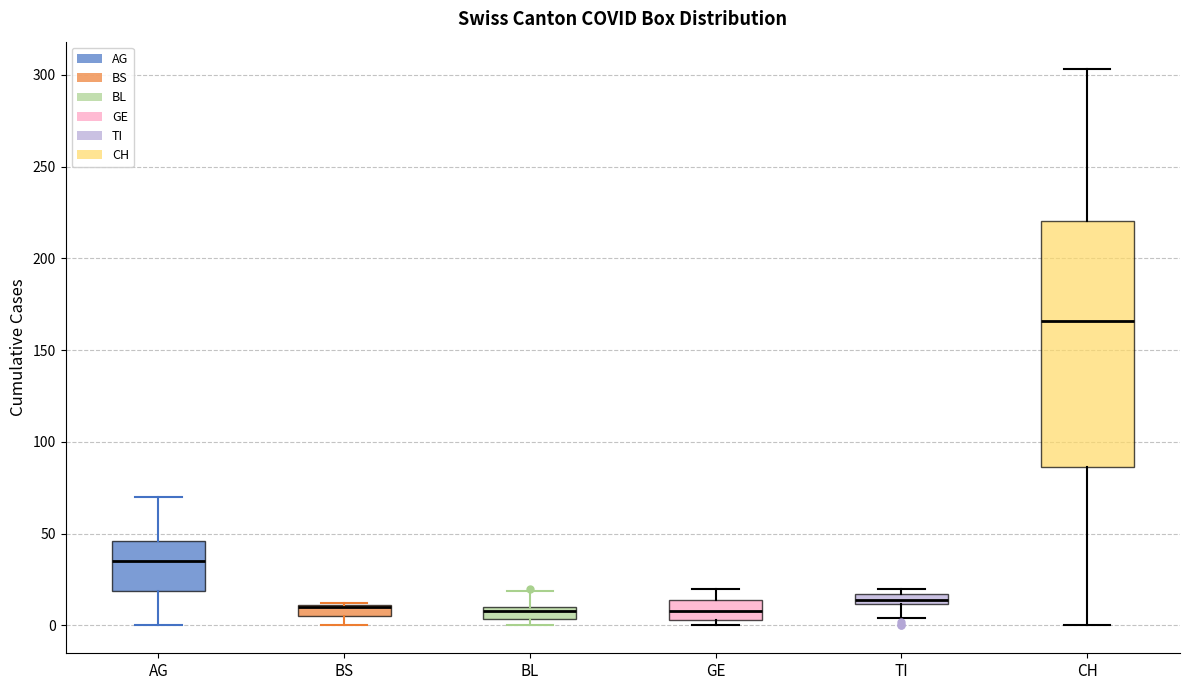

Which box is the tallest, from its lower edge to its upper edge?

CH